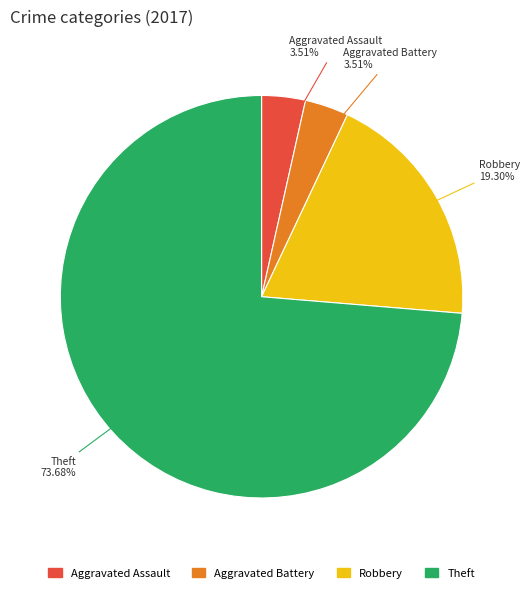

Does any single category account for the majority?

Yes